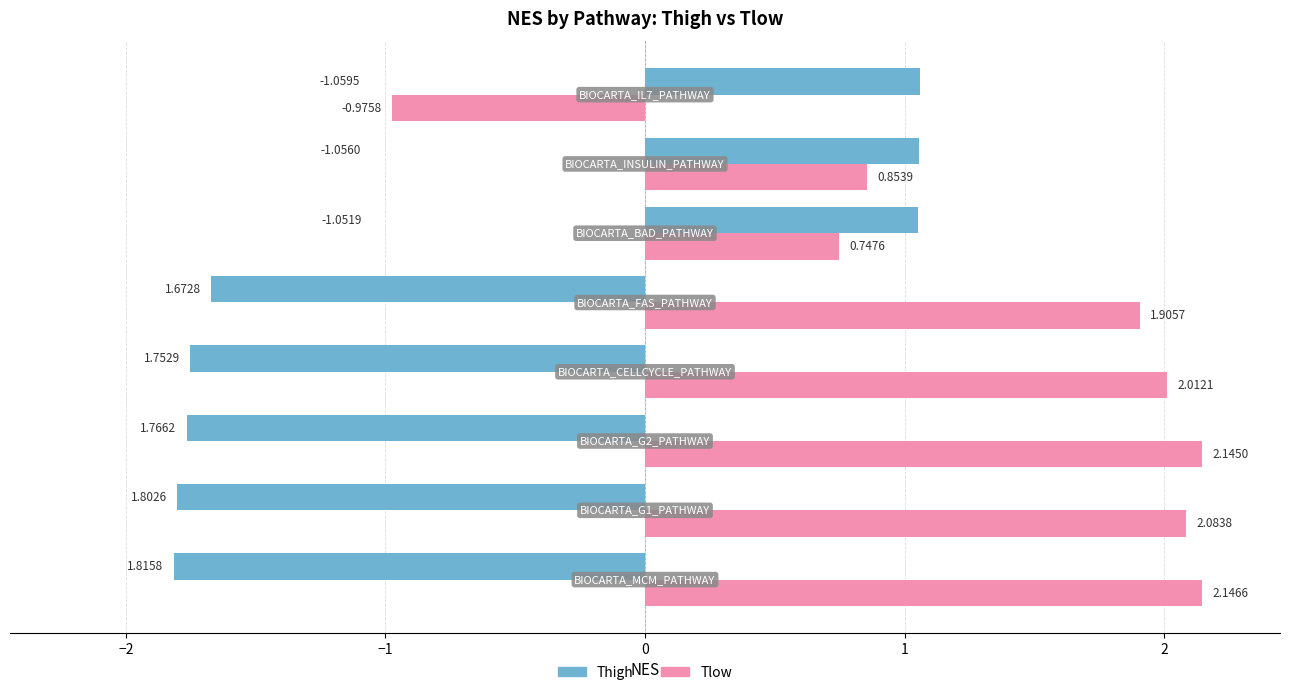

Which series has the largest range (max minus min)?

Tlow